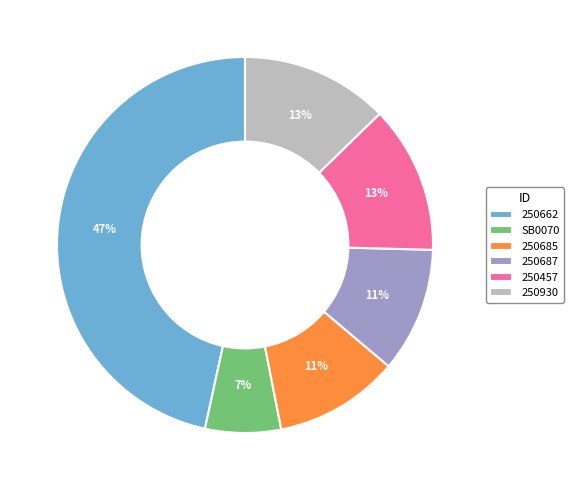

Is there any slice that represents more than half of the pie?

No